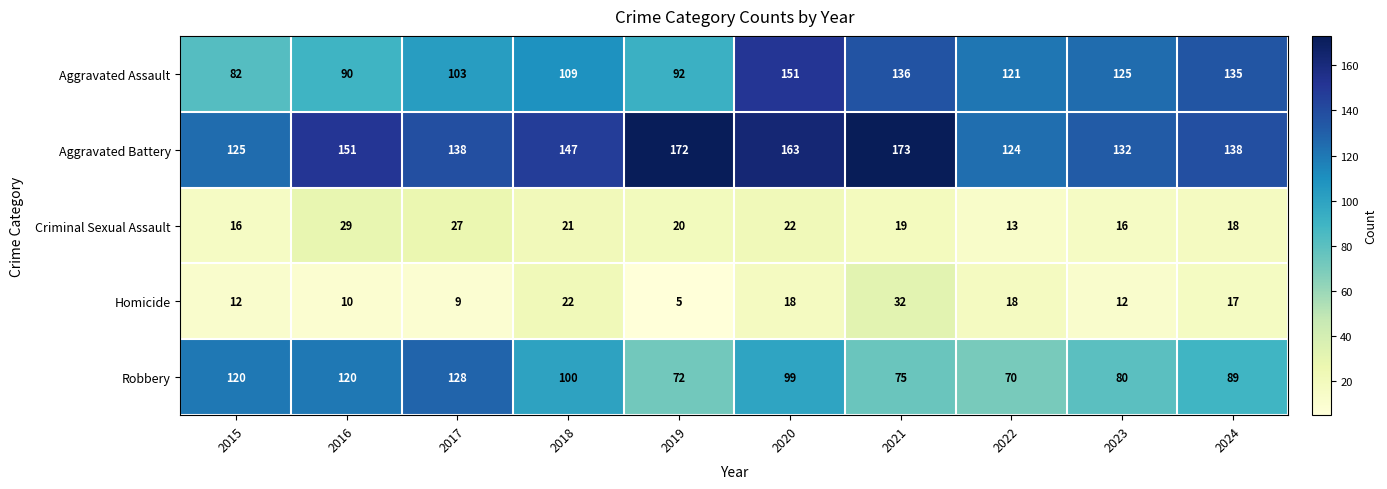

Is it true that Homicide equals 18 at 2022?

True